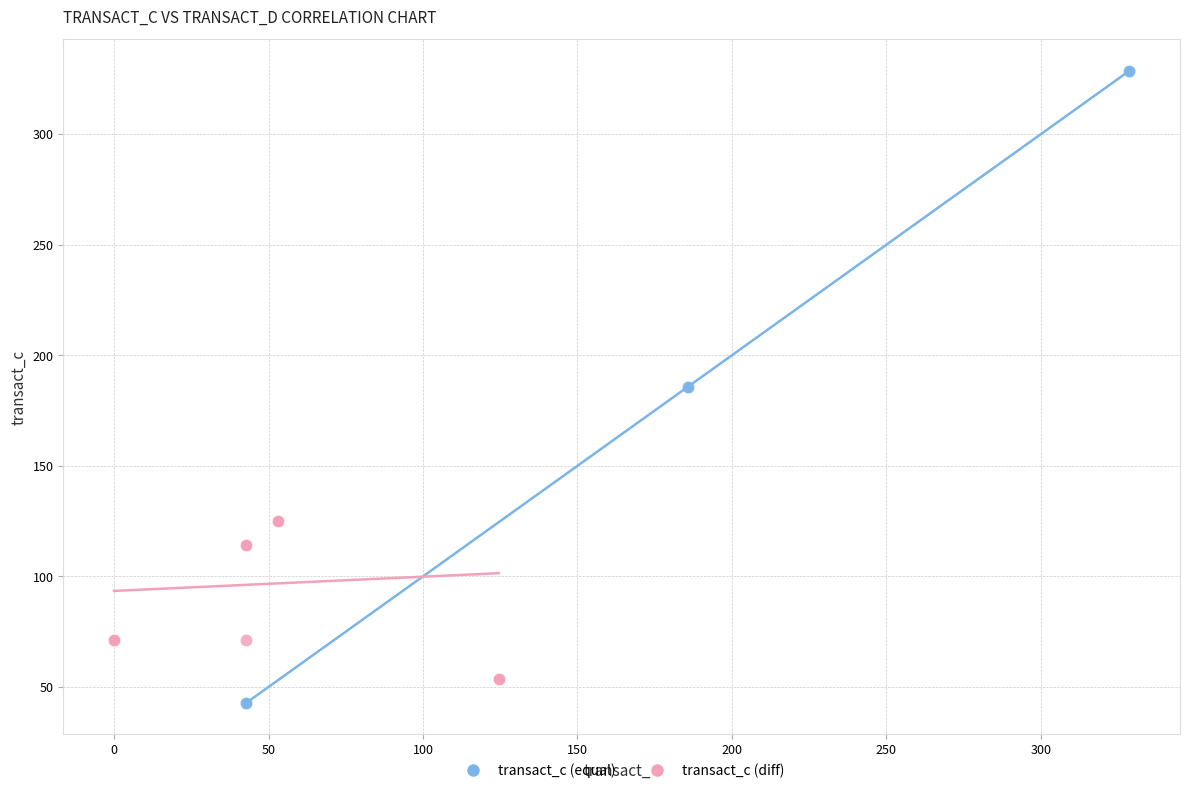

Which series has the largest Y range (max minus min)?

transact_c (equal)